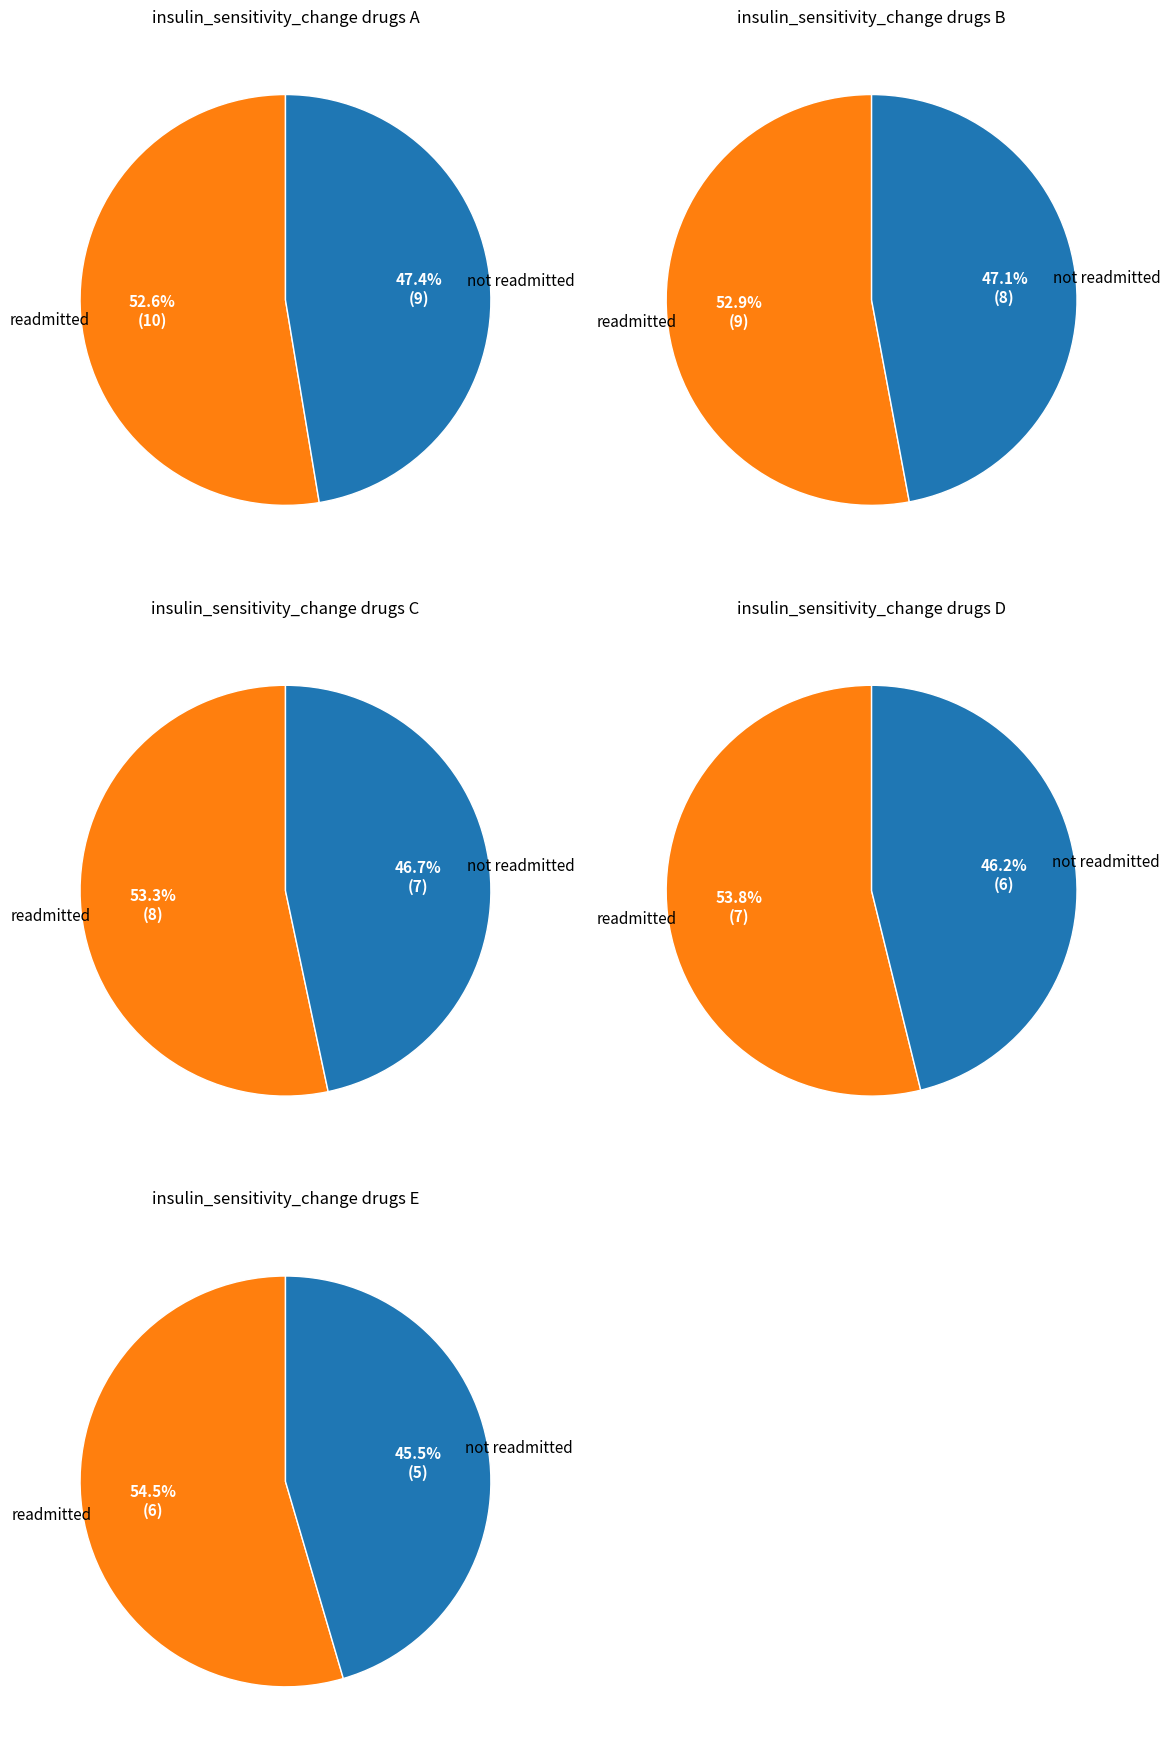

Is it true that 4 is 18% of the pie?

False